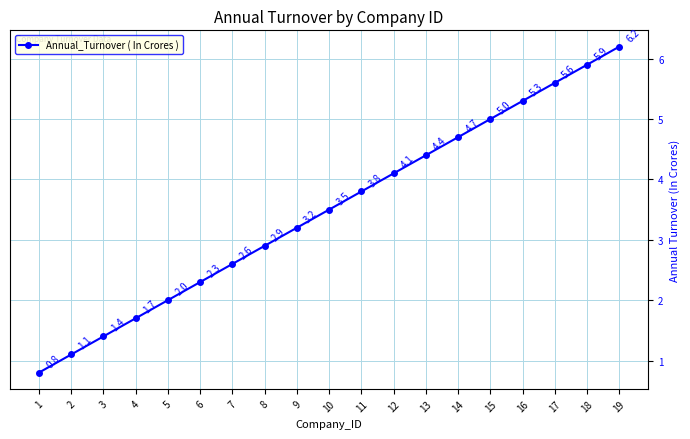

Read the value at 10.

3.5